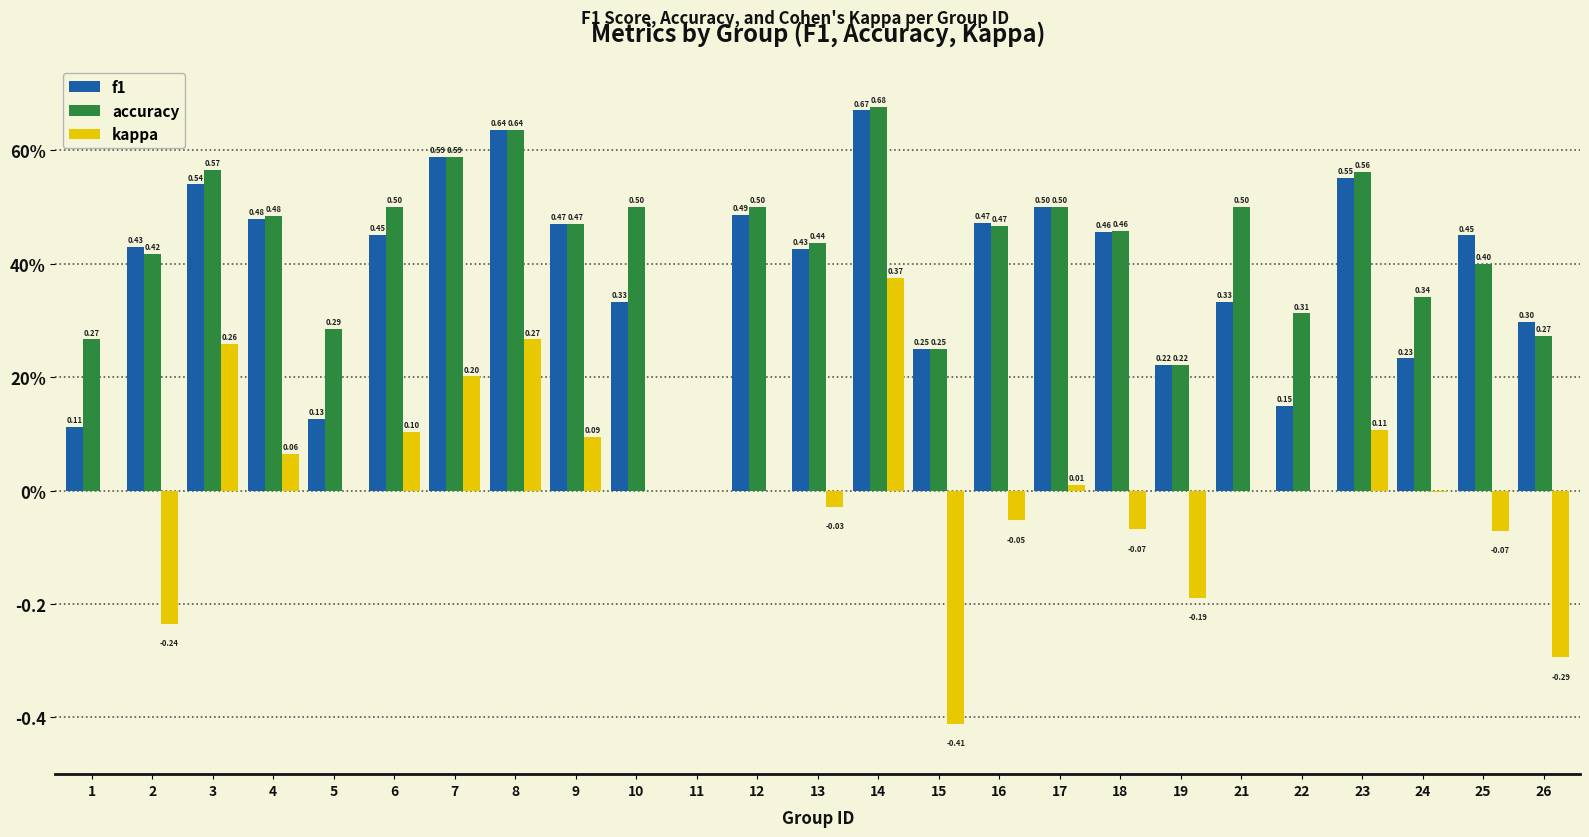

Are the bars grouped side by side (vs. stacked)?

Yes